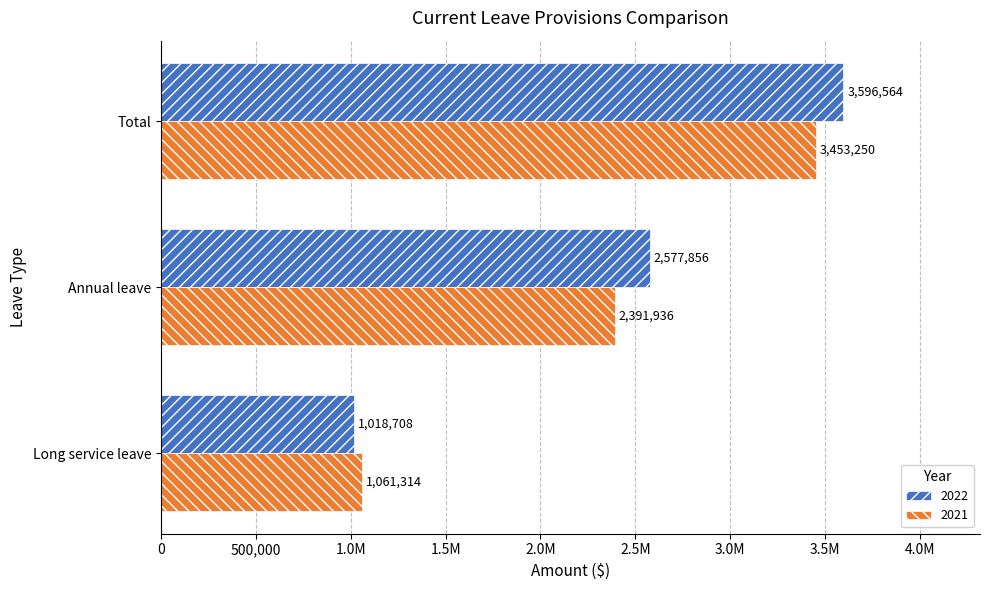

Reading left to right, what are all the values shown in this chart?

2022: Long service leave=1018708	Annual leave=2577856	Total=3596564
2021: Long service leave=1061314	Annual leave=2391936	Total=3453250